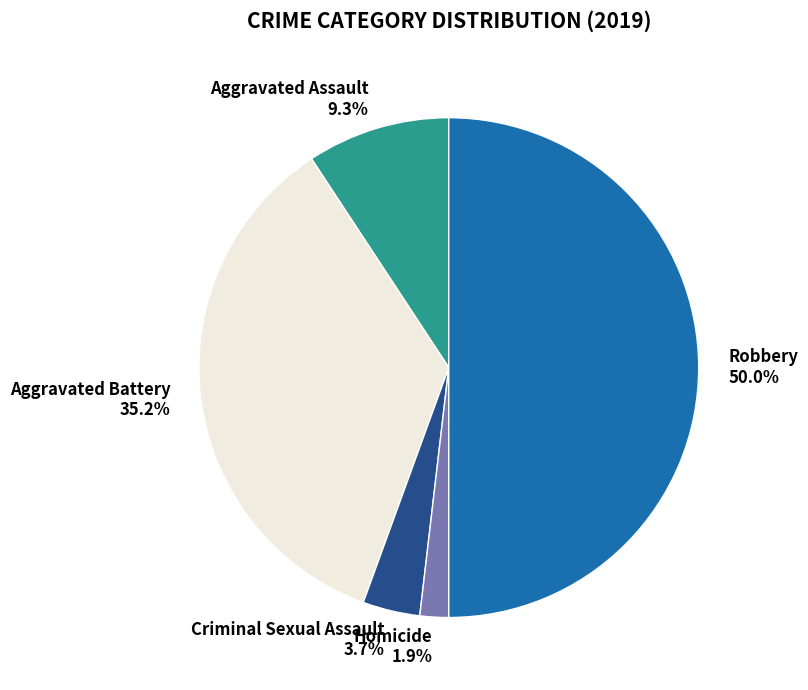

How many segments does this pie chart have?

5